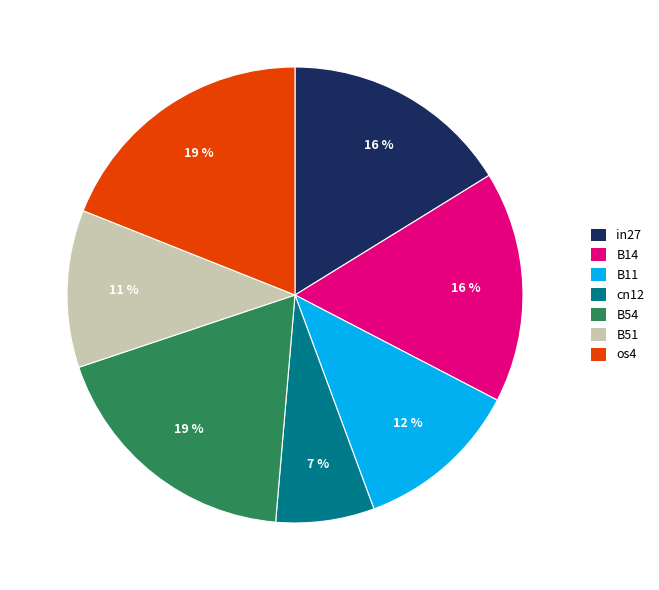

What is the ratio of the value at B54 to the value at os4?

1.0